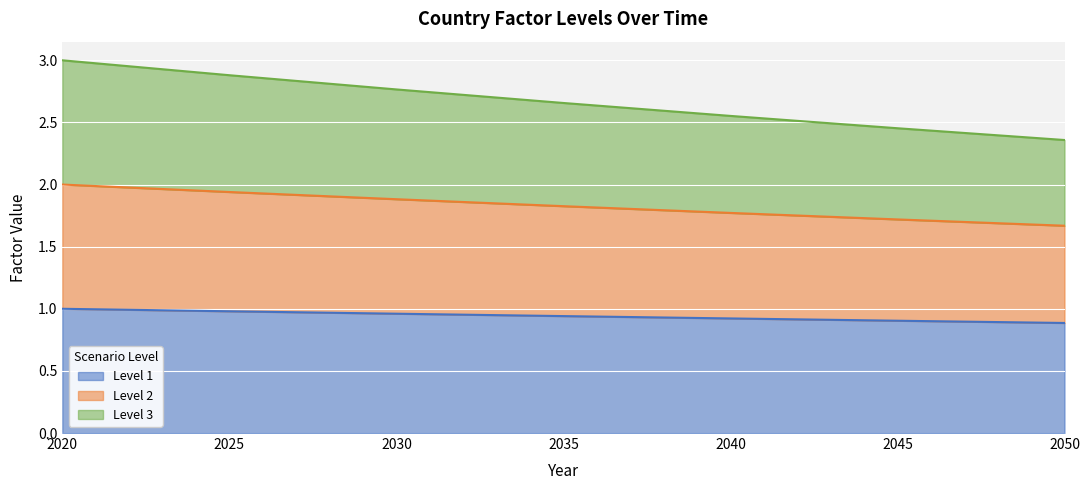

True or false: Level 1 and Level 3 cross at least once.

False